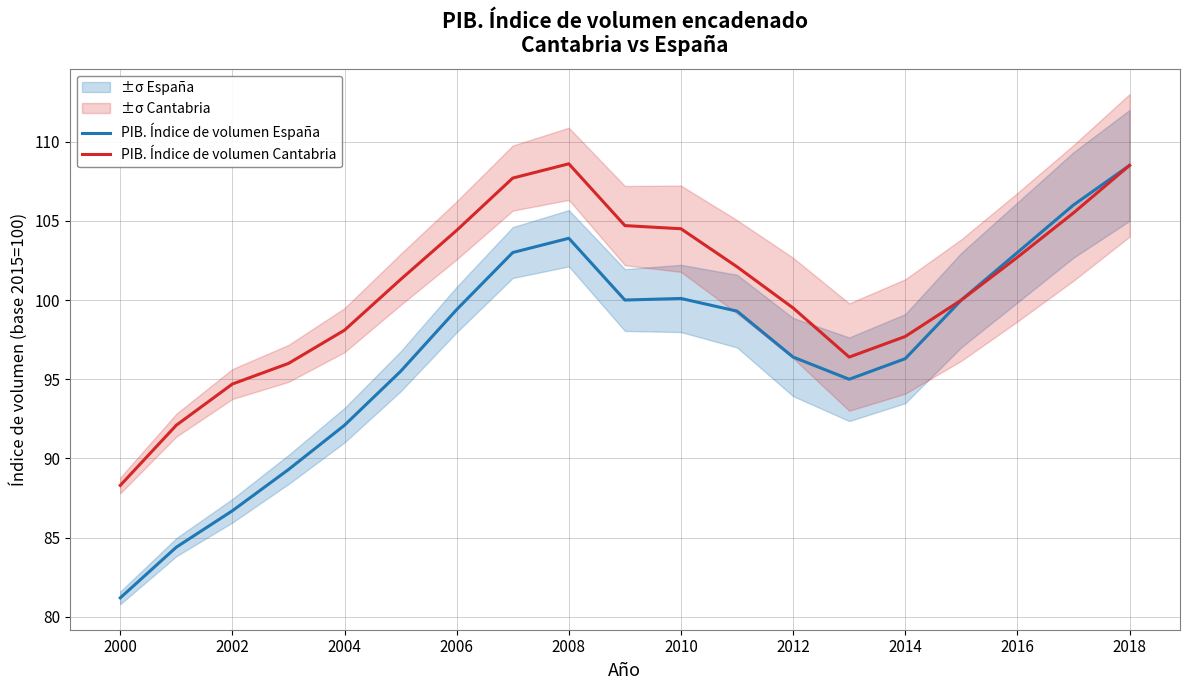

What is the difference between the maximum and minimum values in the PIB. Índice de volumen España series?

27.3